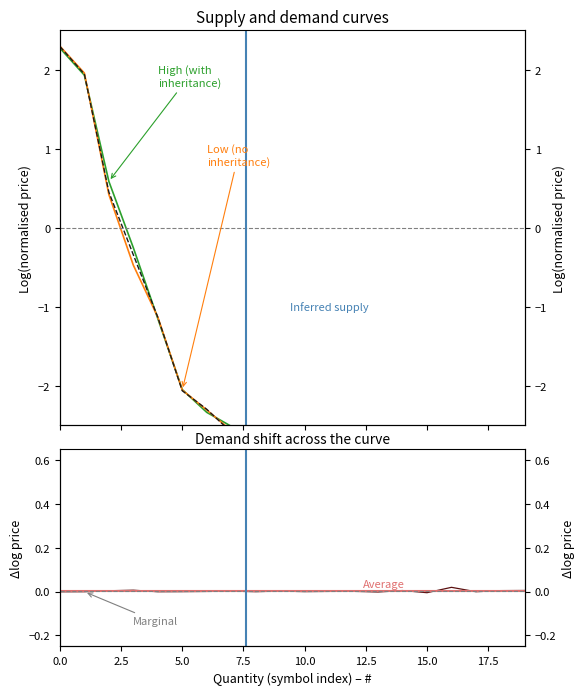

Is this an area chart (filled region under the line)?

No